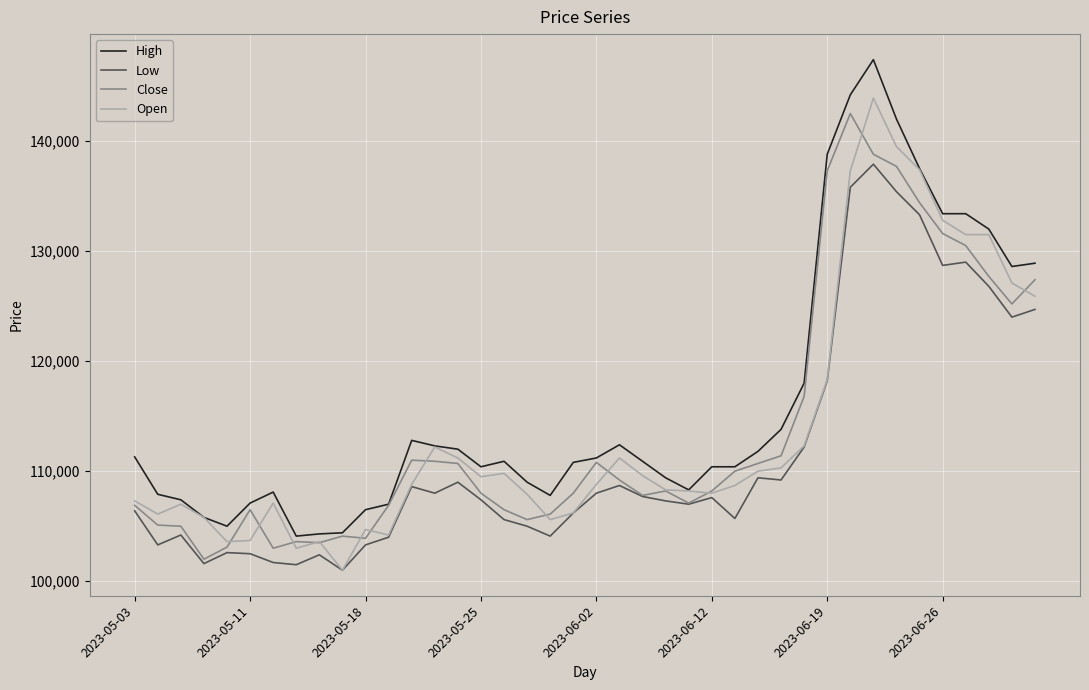

Does the chart have visible grid lines?

Yes